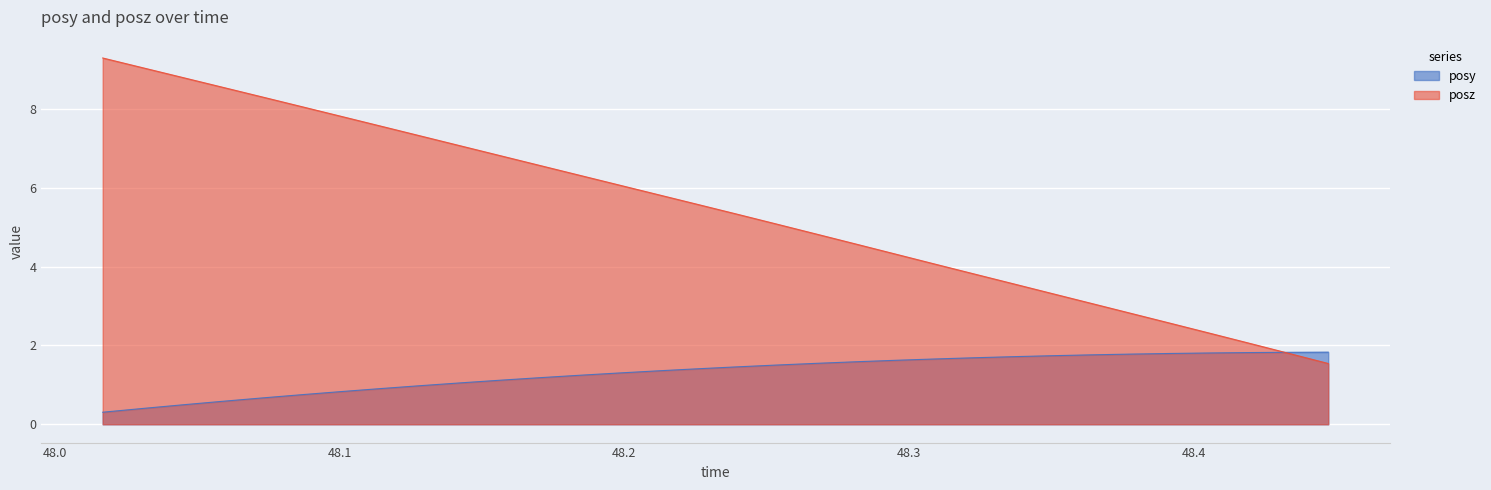

List the series in order of their overall mean, highest first.

posz, posy